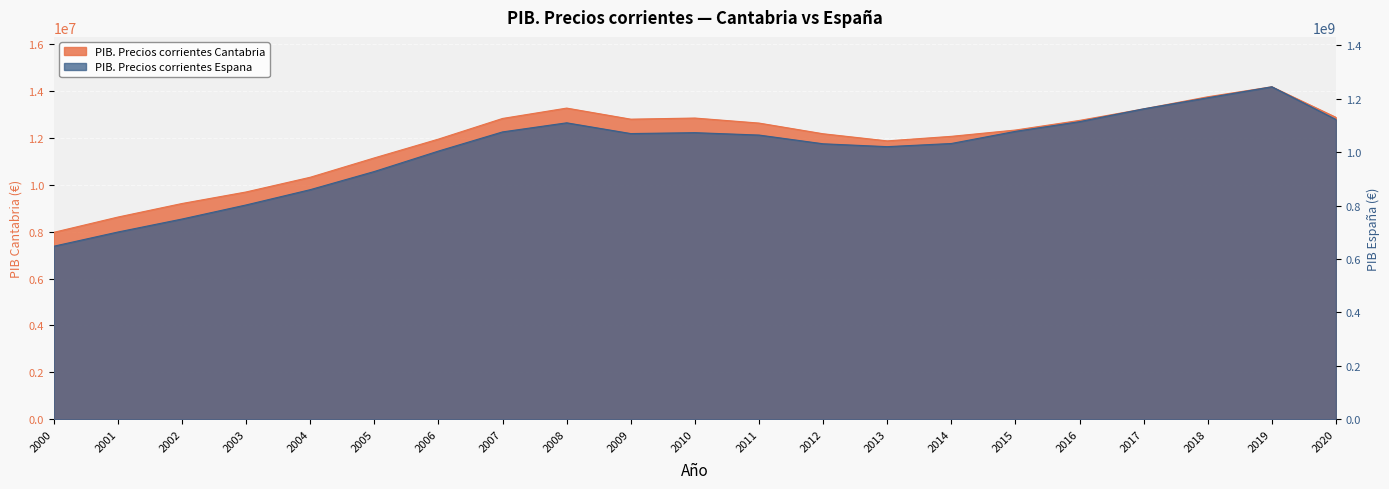

Reading left to right, transcribe all the data shown in this chart.

PIB. Precios corrientes Cantabria: 7968169	8618734	9196317	9688157	10314344	11138852	11939798	12819428	13260788	12788985	12836685	12622706	12167280	11864241	12057567	12325933	12736089	13226038	13743179	14168880	12866634
PIB. Precios corrientes Espana: 647851000	700993000	749552000	802266000	859437000	927357000	1003823000	1075539000	1109541000	1069323000	1072709000	1063763000	1031099000	1020348000	1032158000	1077590000	1113840000	1161867000	1203259000	1244375000	1121948000